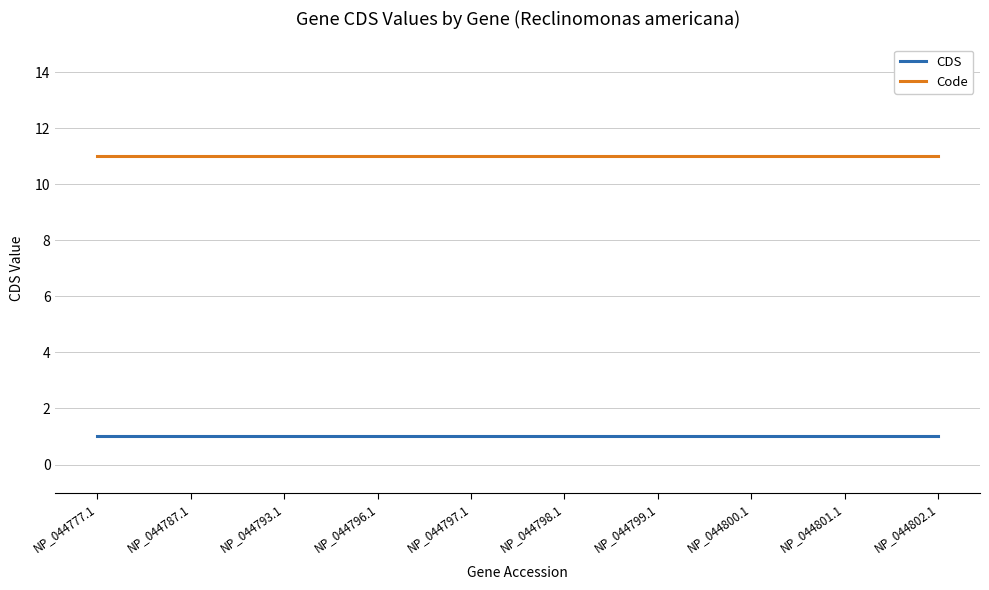

True or false: CDS and Code cross at least once.

False